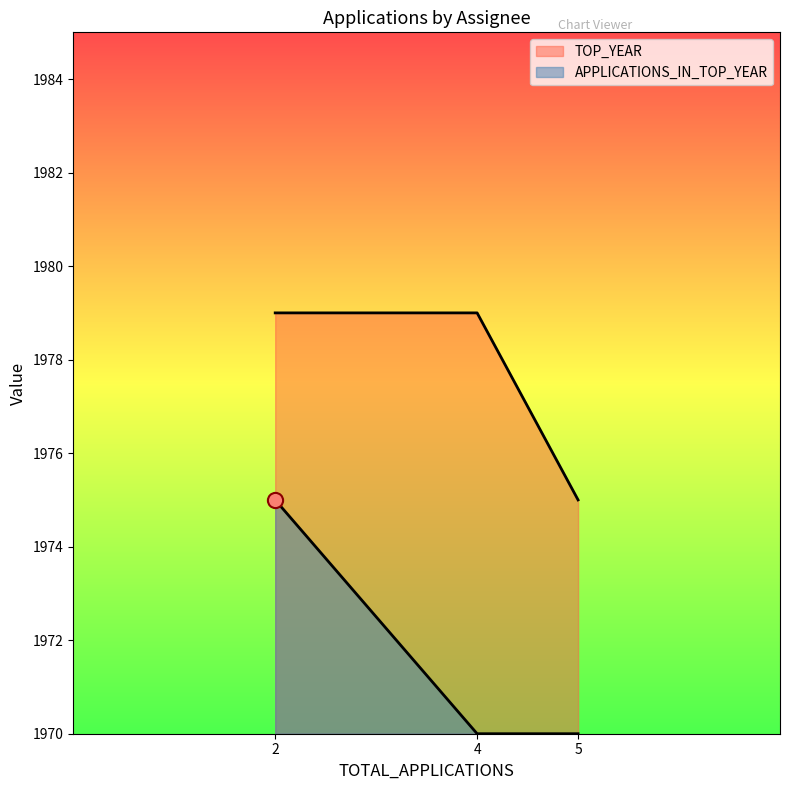

Which series contains the lowest Y value?

TOP_YEAR